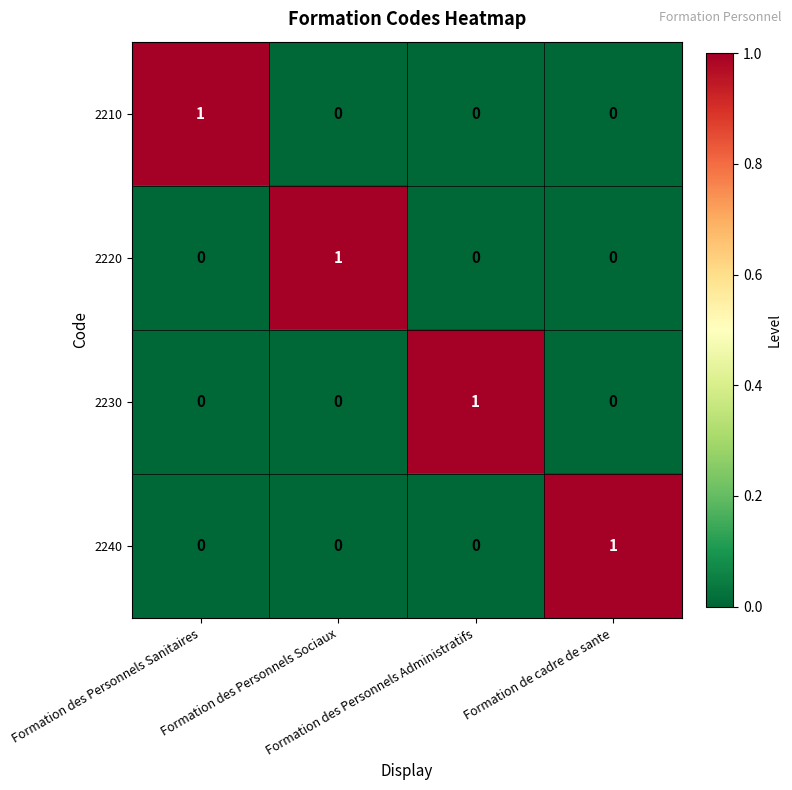

Count the 2210 values in the range 0 to 1.

4